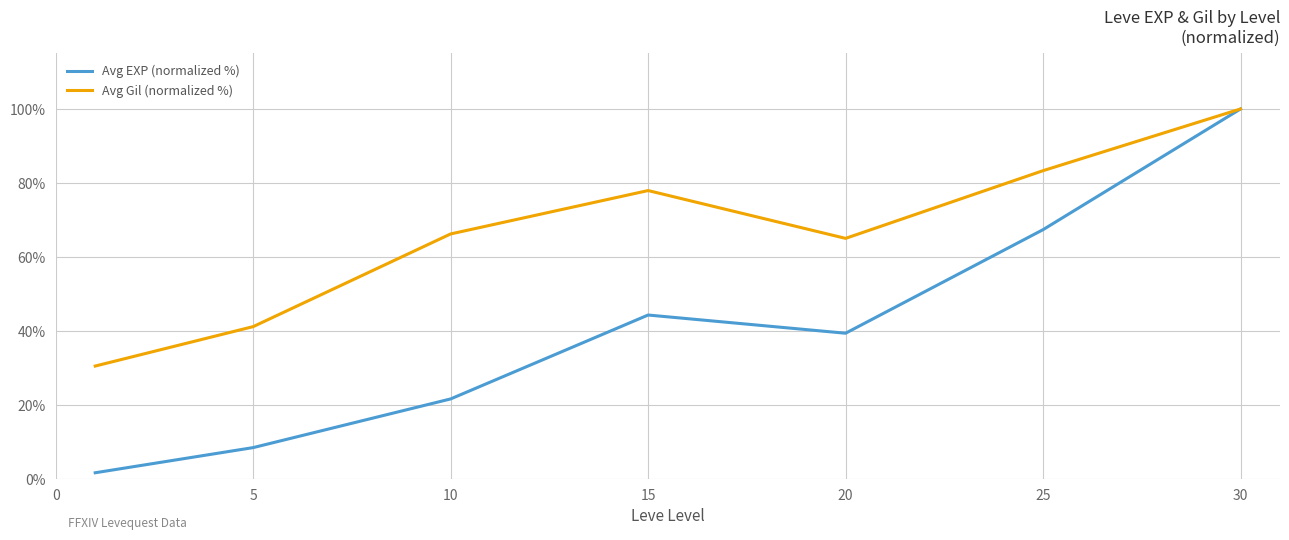

What is the smallest value displayed?

1.7